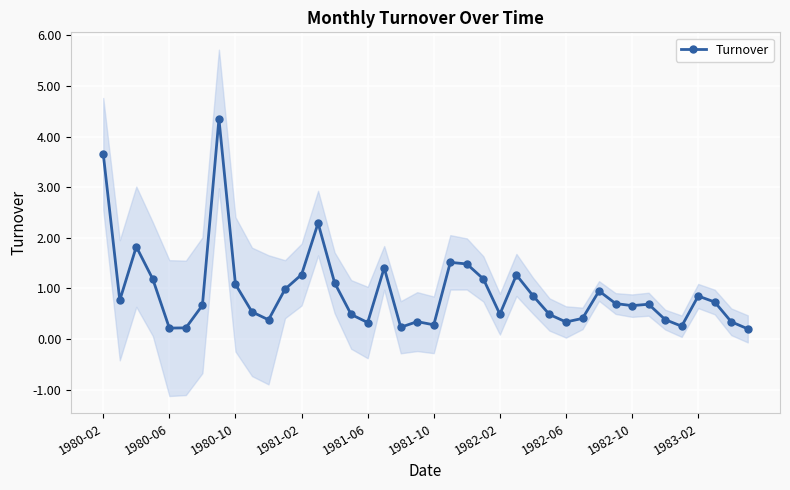

Is it true that Turnover equals 0.4 at 1980-10?

False